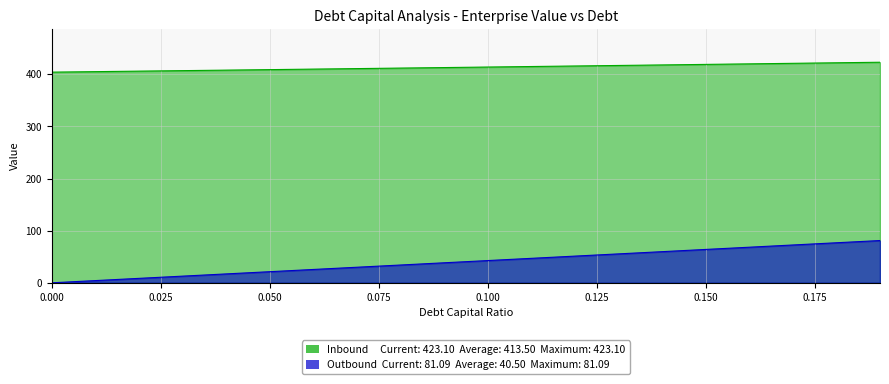

True or false: Outbound (debt) has more than 1 points higher than both neighbors.

False